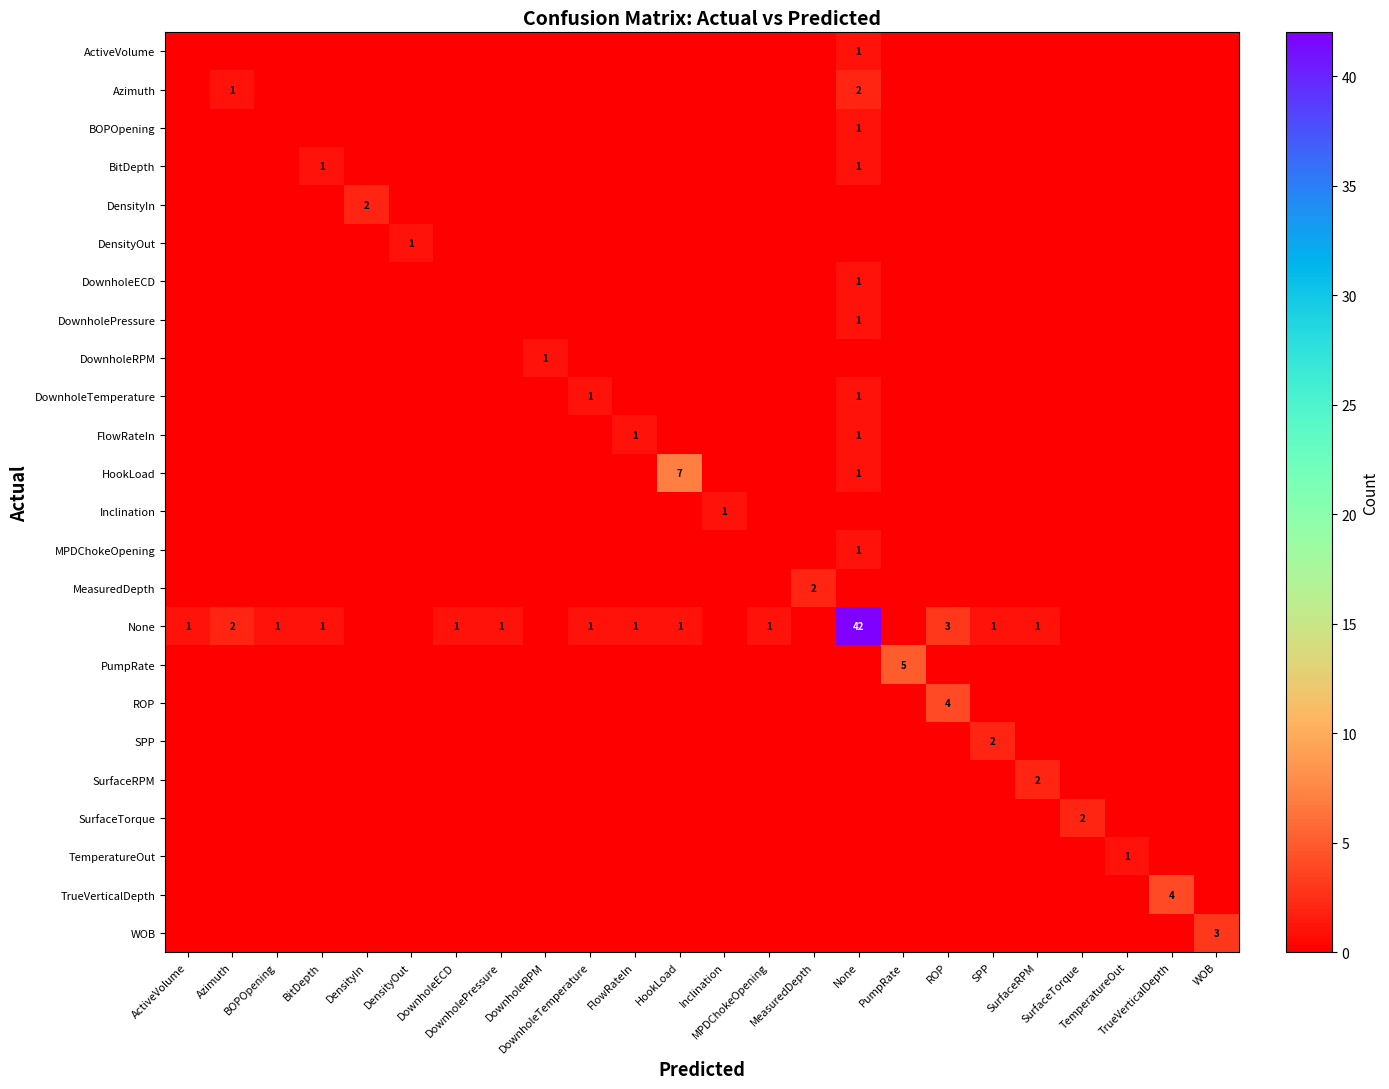

What is the total value across all series at WOB?

3